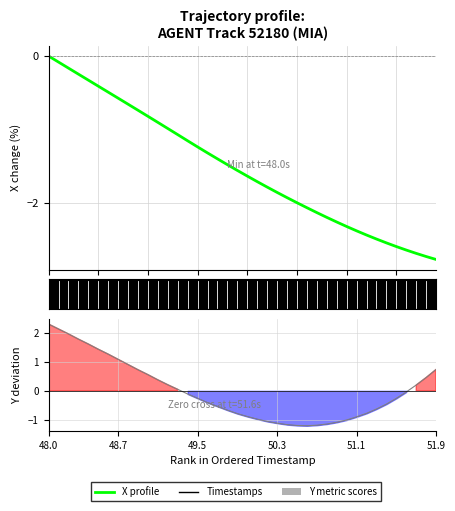

At how many categories does at least one series exceed 0?

17